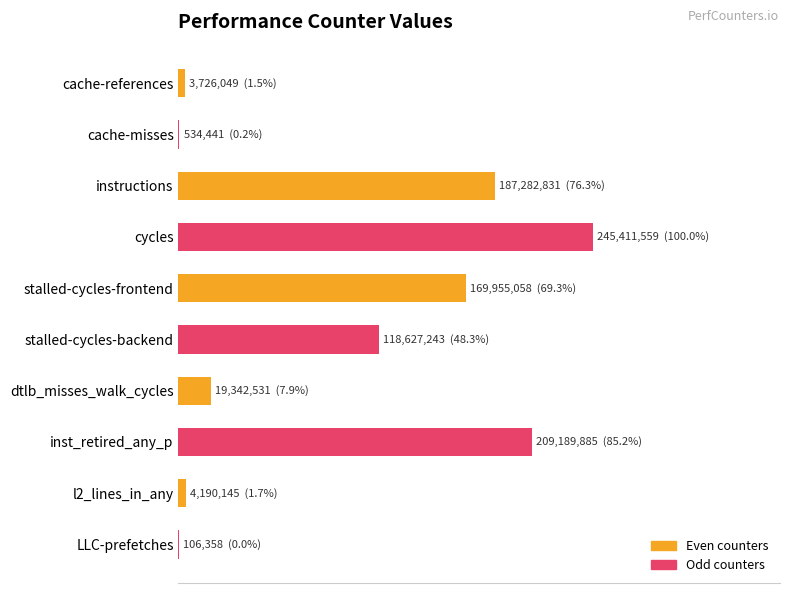

What is the difference between the maximum and minimum values?

245305201